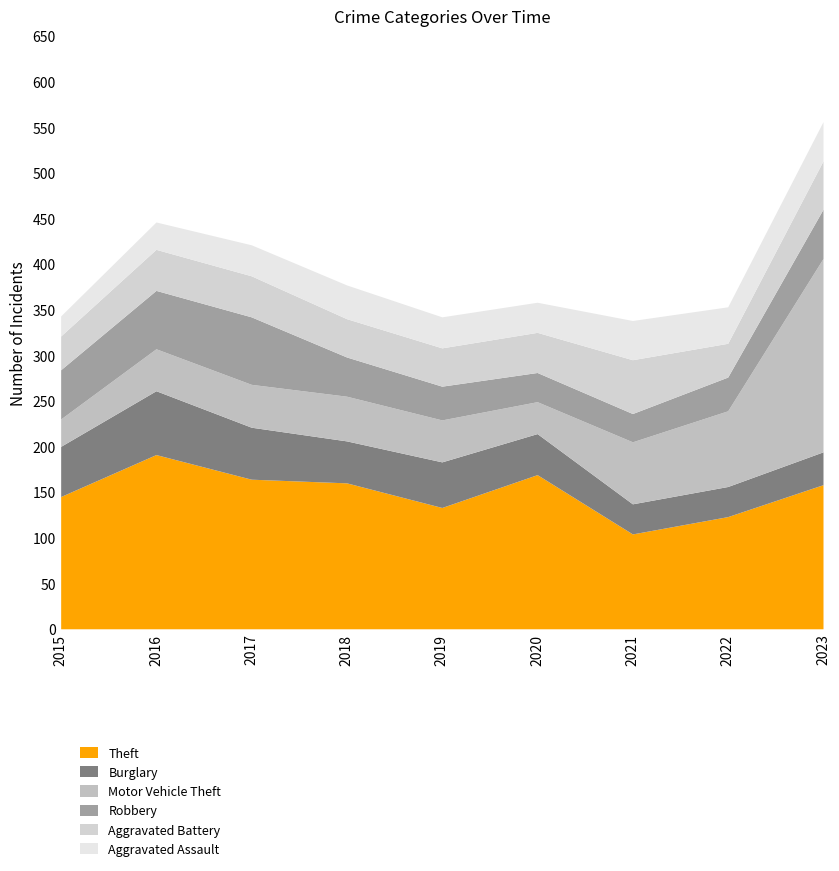

Reading left to right, transcribe all the data shown in this chart.

Theft: 145	191	164	160	133	169	104	123	158
Burglary: 55	70	57	46	50	45	33	33	36
Motor Vehicle Theft: 30	46	47	49	46	35	68	83	212
Robbery: 54	64	74	43	37	32	31	37	54
Aggravated Battery: 37	45	45	42	42	44	59	37	53
Aggravated Assault: 22	30	34	37	34	33	43	40	43